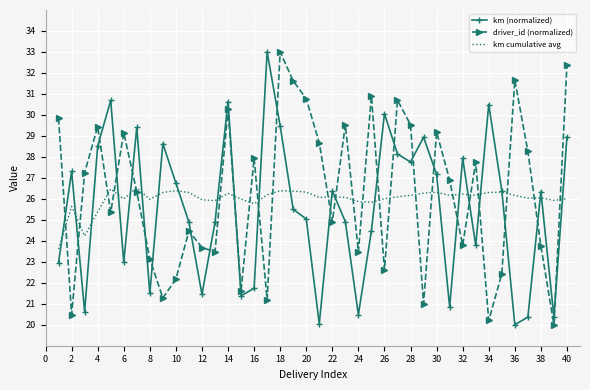

How many intersections are there between km cumulative avg and driver_id (normalized)?

24